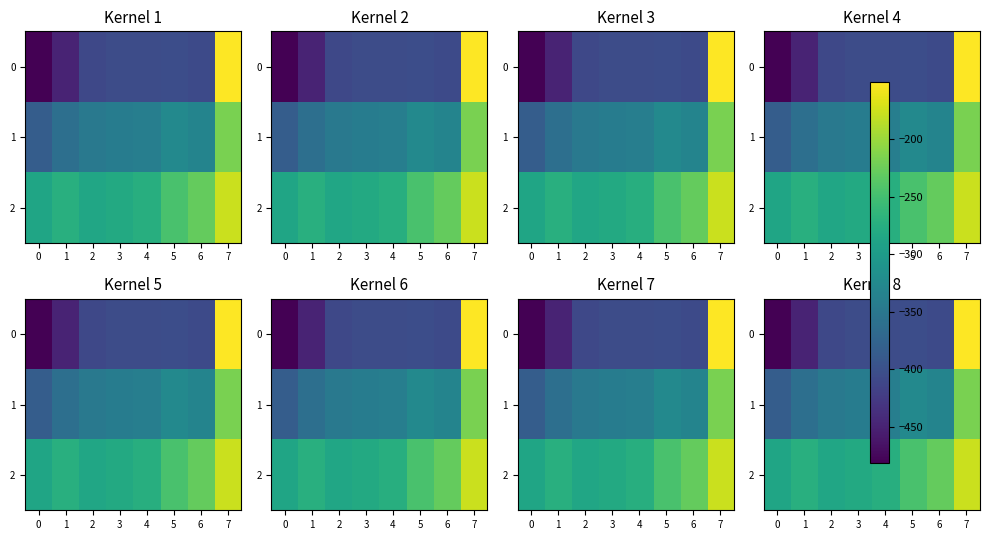

How many values in the 0 series are below -404?

6